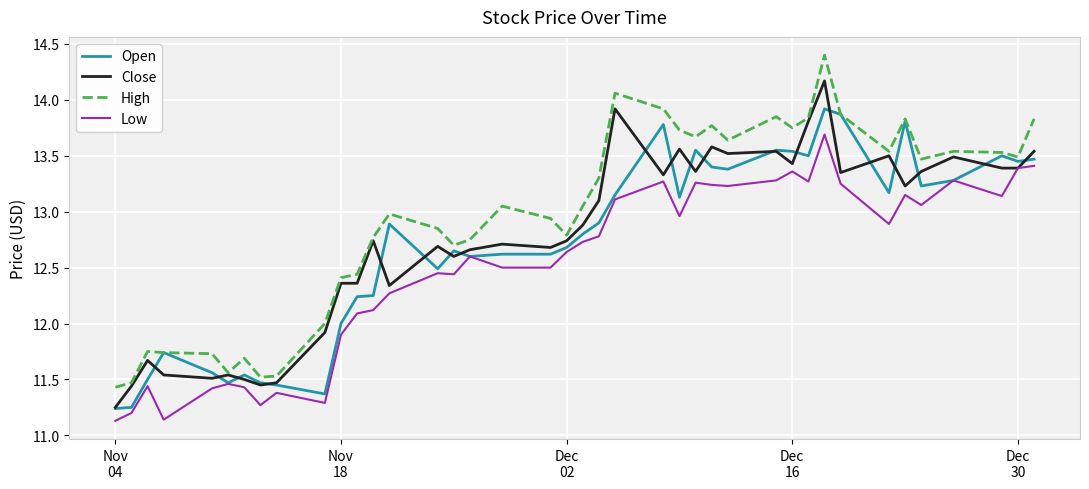

Rank the series by their maximum value, from highest to lowest.

High, Close, Open, Low